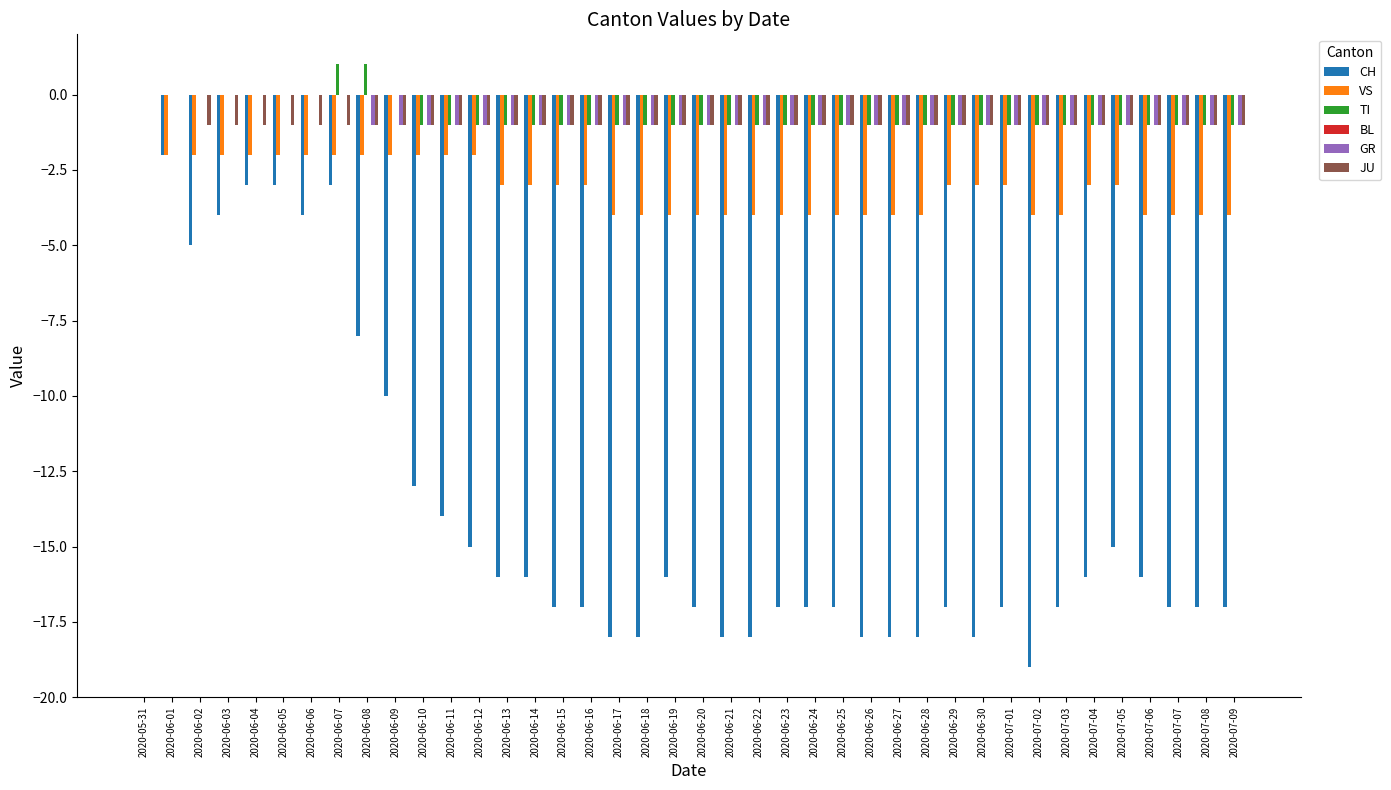

What is the total value across all series at 2020-06-11?

-19